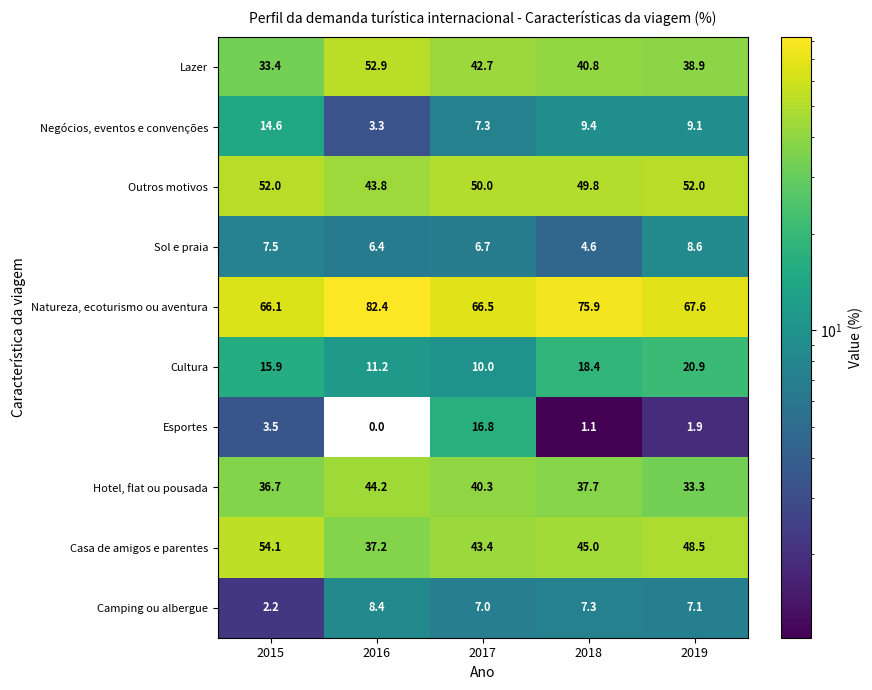

What is the sum of all Cultura values?

76.4